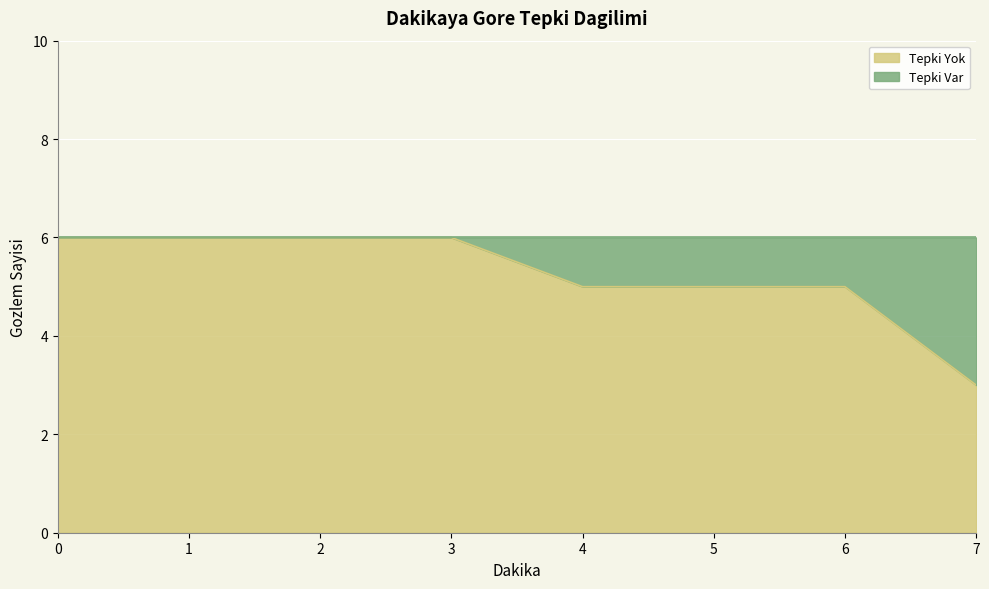

What is the difference between the maximum and minimum values?

3